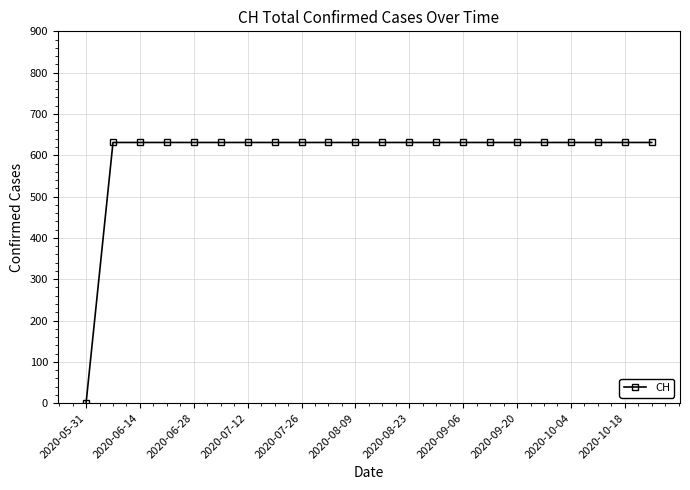

What is the maximum value shown in the chart?

631